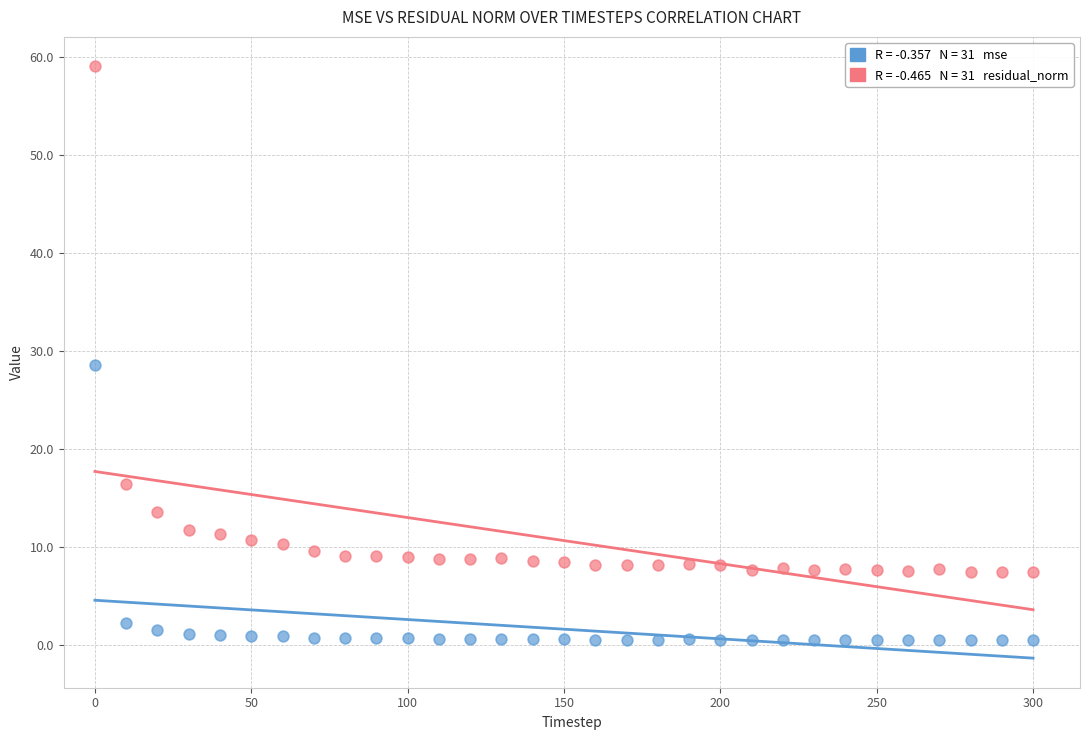

Across all data points, what is the range of X values (max minus min)?

300.0